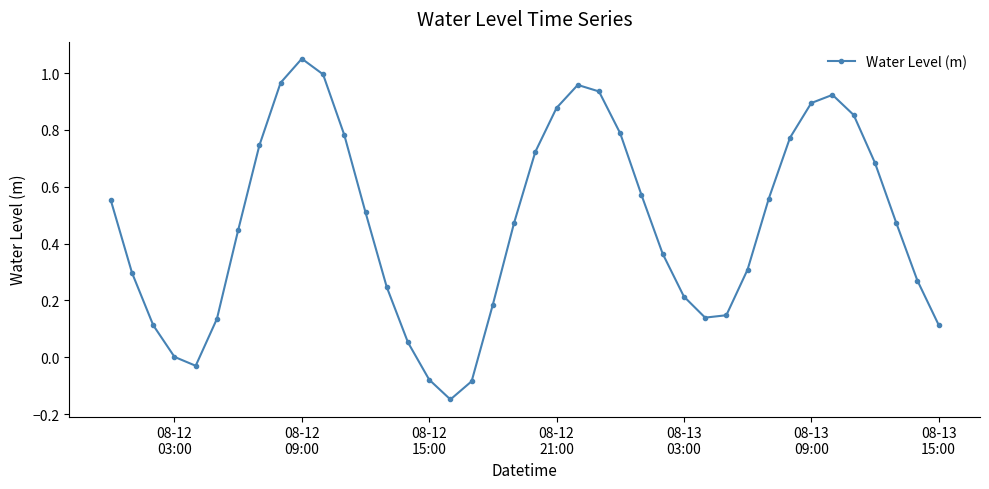

How many categories are shown in the chart?

40